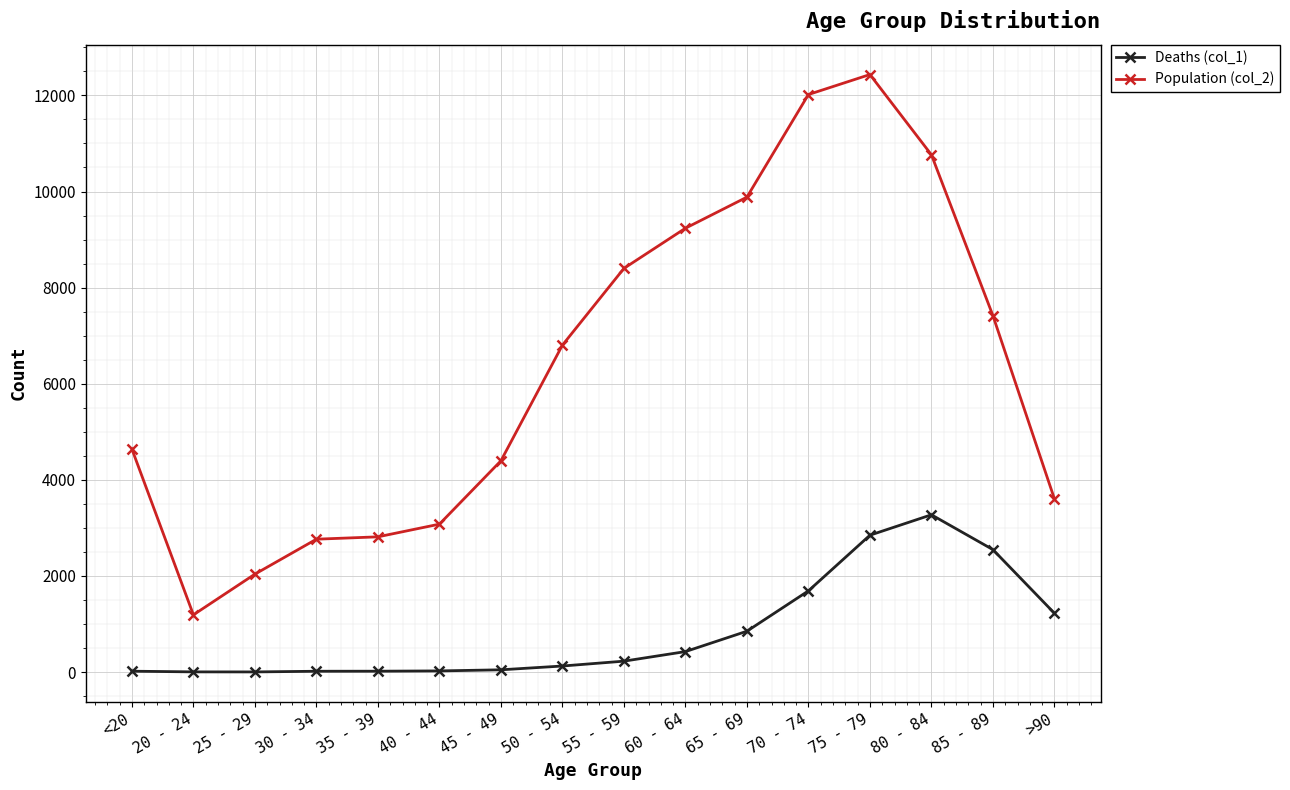

What is the difference between the maximum and minimum values in the Deaths (col_1) series?

3270